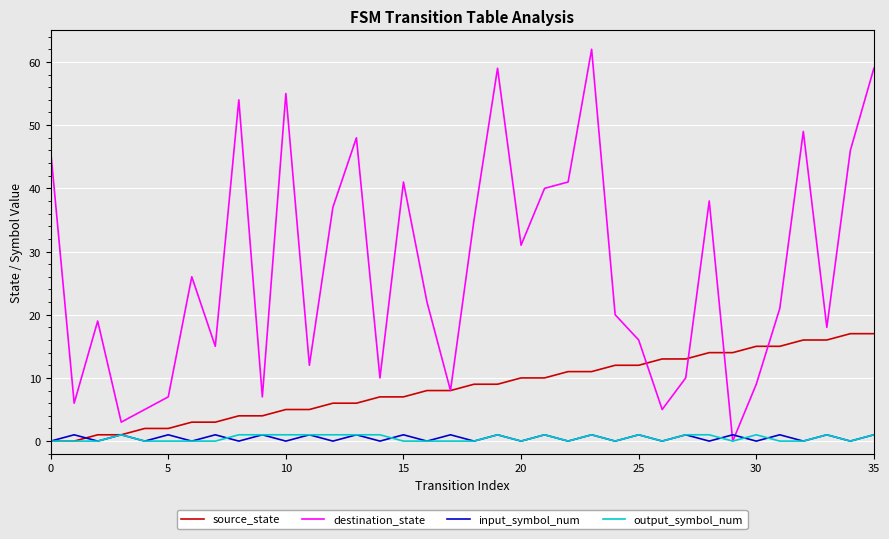

In destination_state, how many points are higher than both neighbors (excluding endpoints)?

10